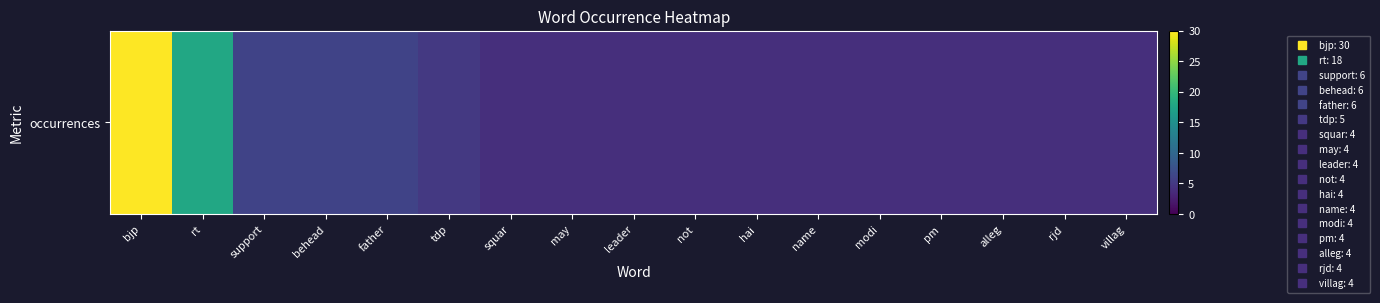

Which label corresponds to the largest value in the chart?

bjp